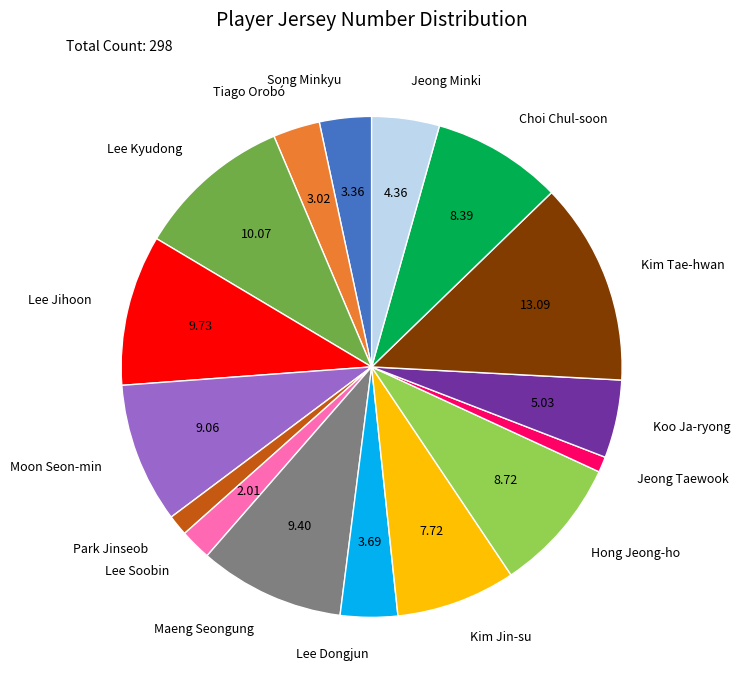

Which has a higher value, Koo Ja-ryong or Lee Jihoon?

Lee Jihoon